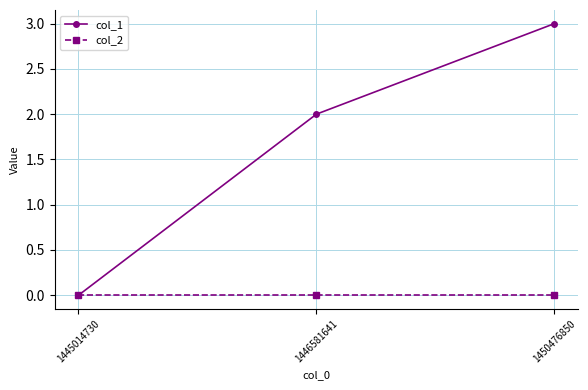

Reading left to right, what are all the values shown in this chart?

col_1: 0	2	3
col_2: 0	0	0